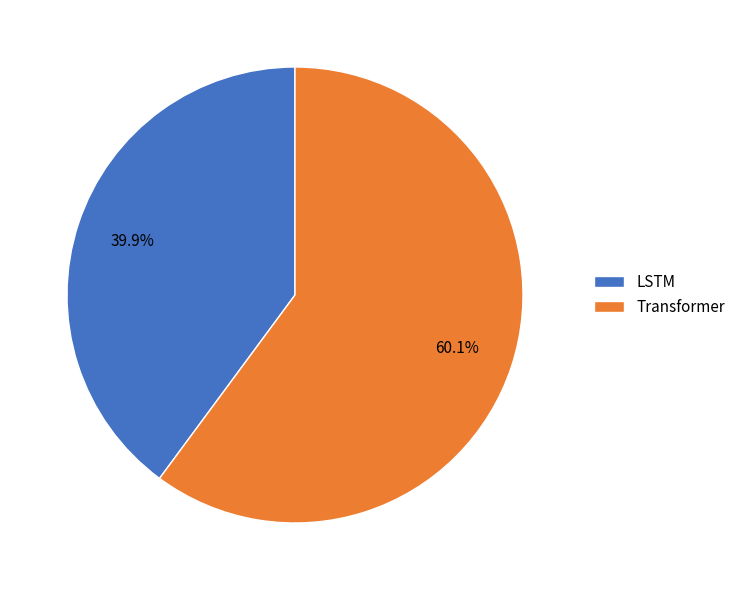

What percentage is the Transformer slice, to the nearest percent?

60%